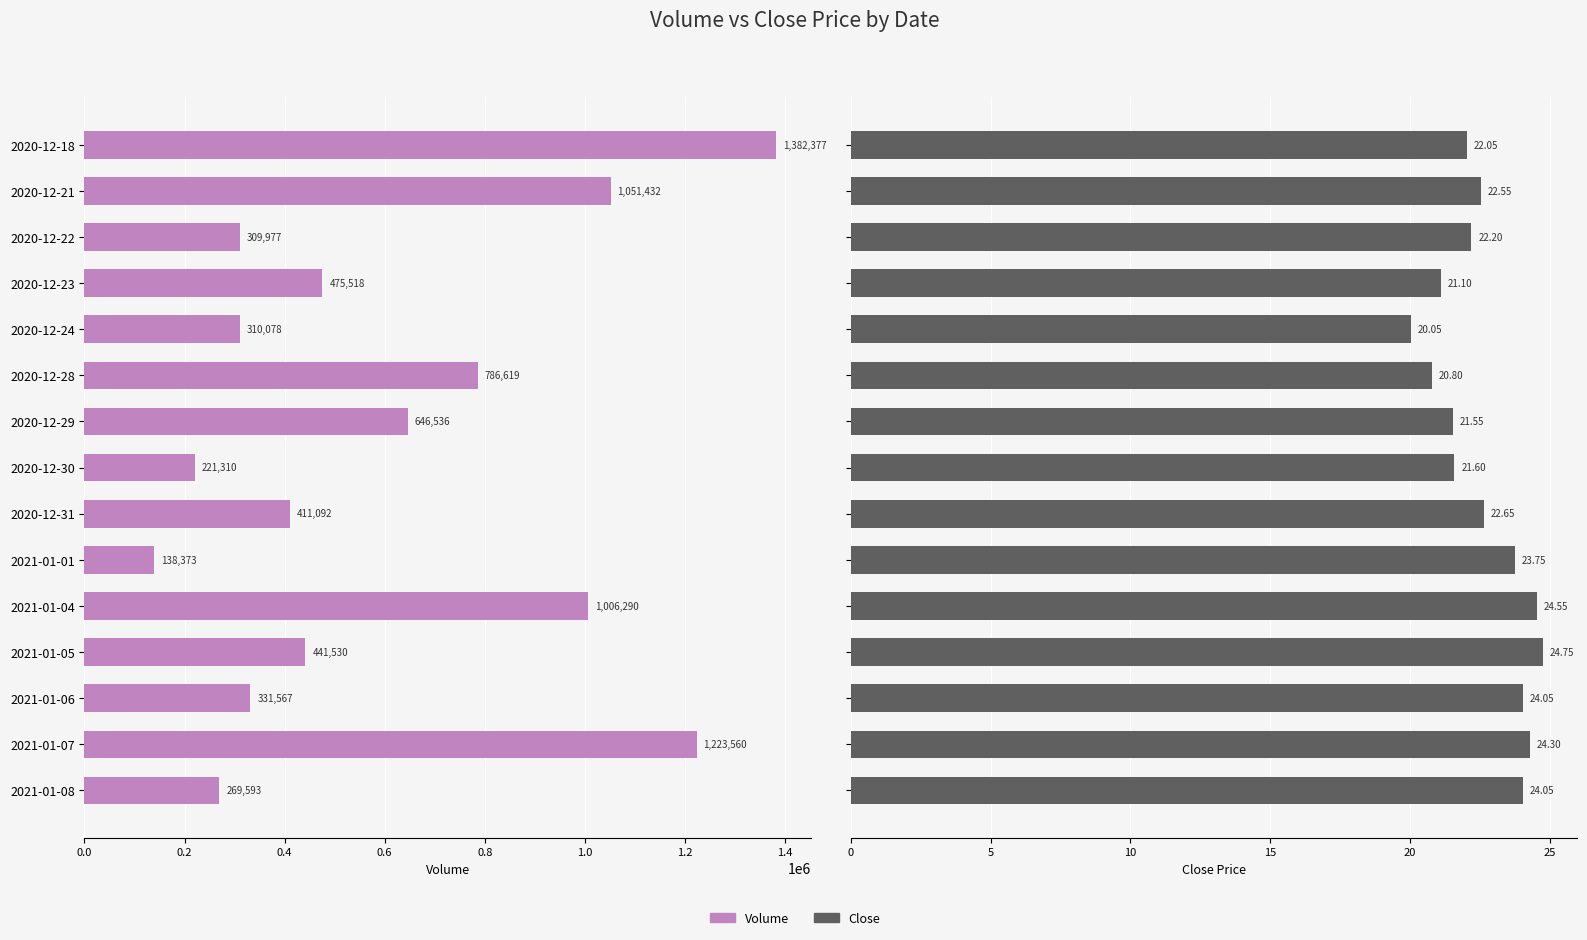

What is the value of the Volume bar at the 11th from the left?

1006290.0